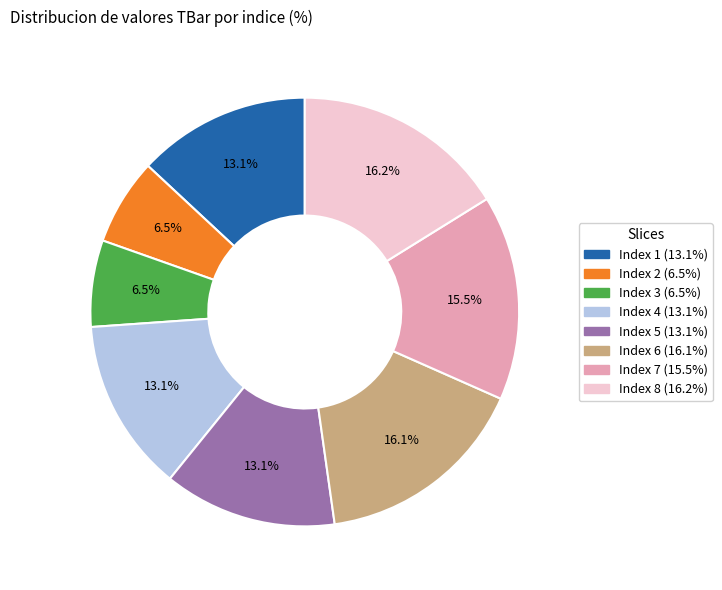

Is there a majority slice in this chart?

No